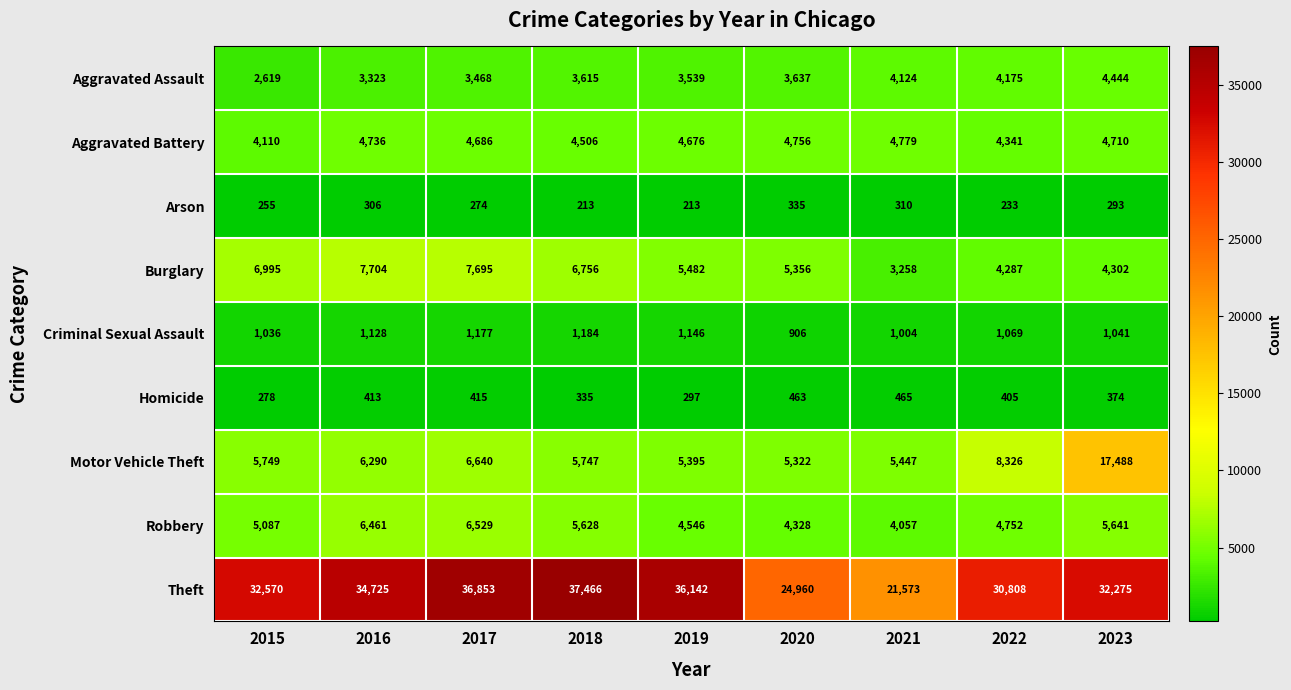

Rank the categories by Theft value from lowest to highest.

2021, 2020, 2022, 2023, 2015, 2016, 2019, 2017, 2018